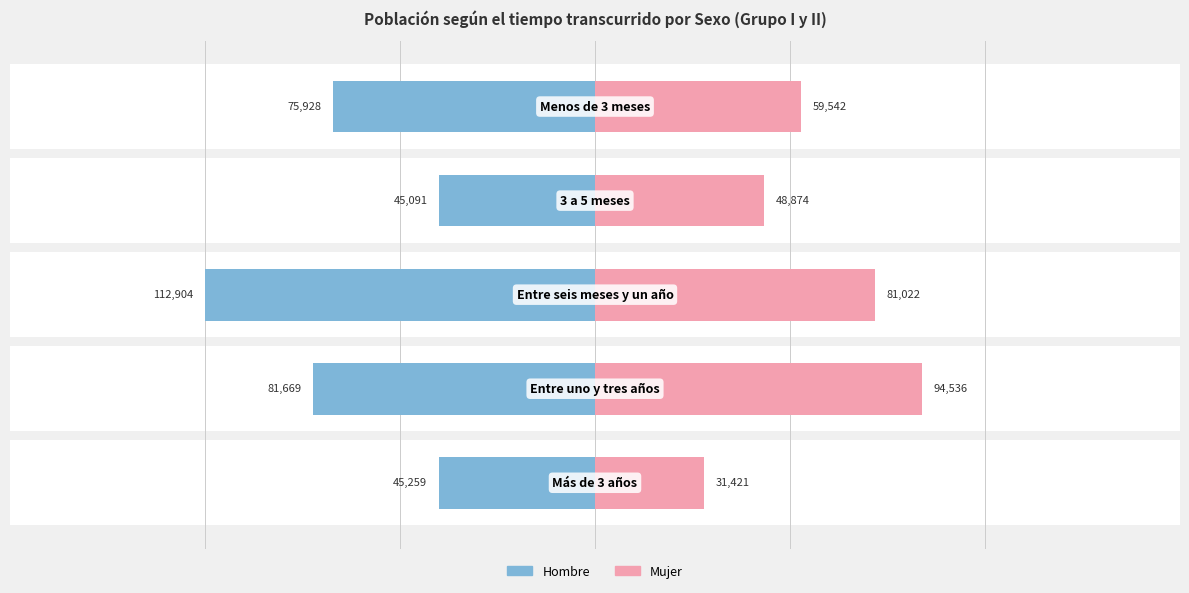

Does the chart contain stacked bars?

No